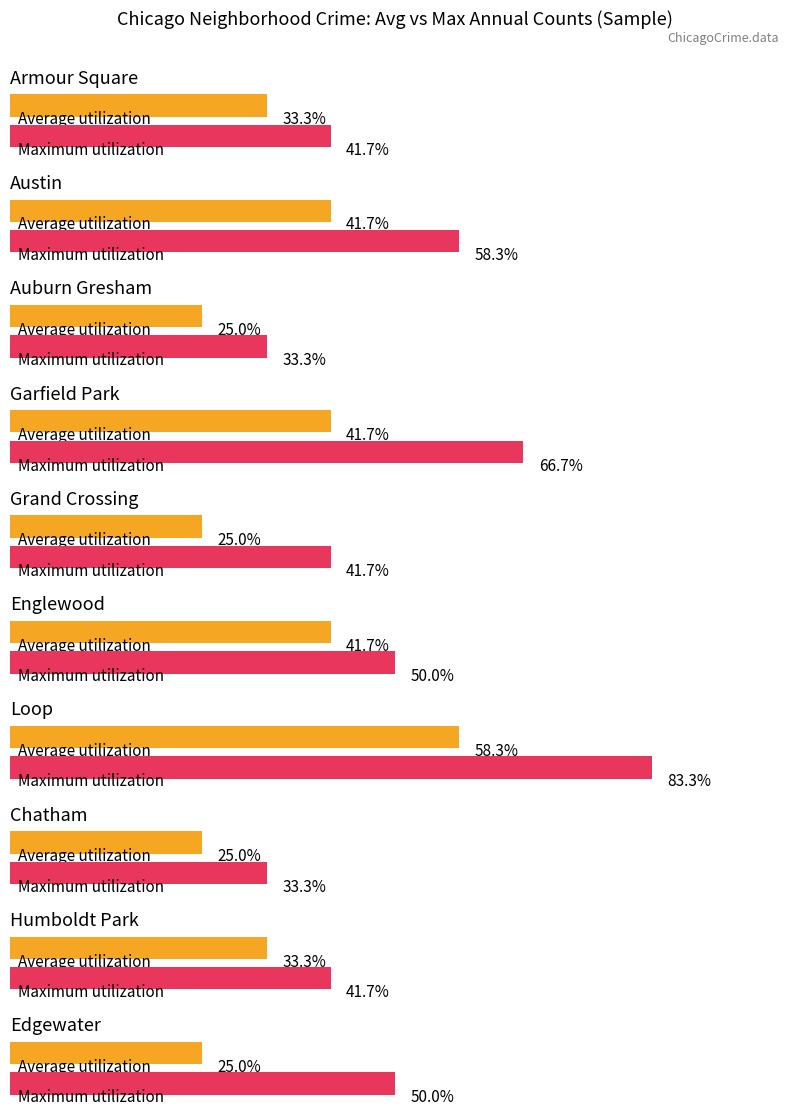

Which series has the widest spread of values?

Maximum utilization